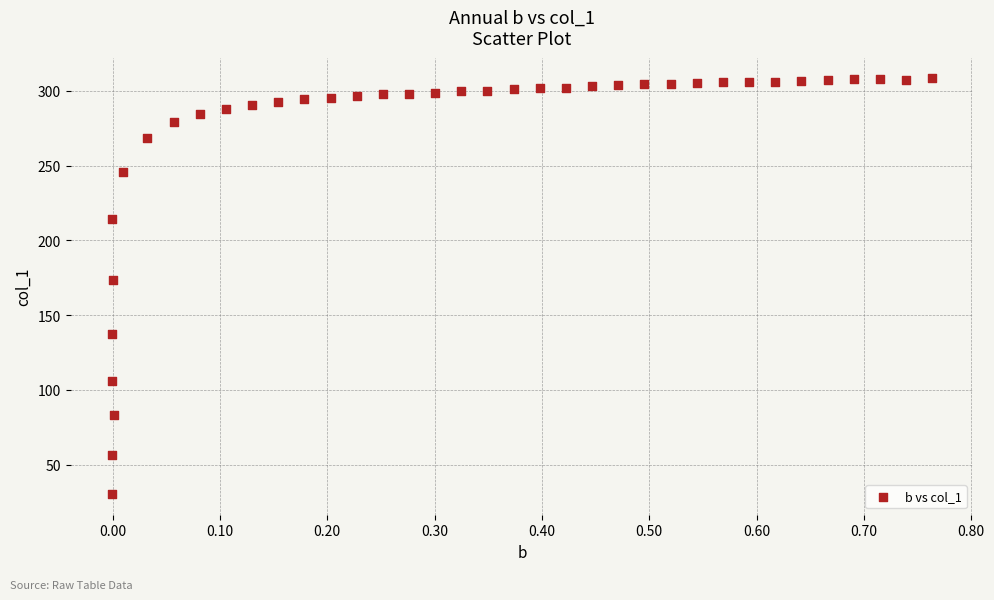

What is the range of X values (max minus min)?

0.8